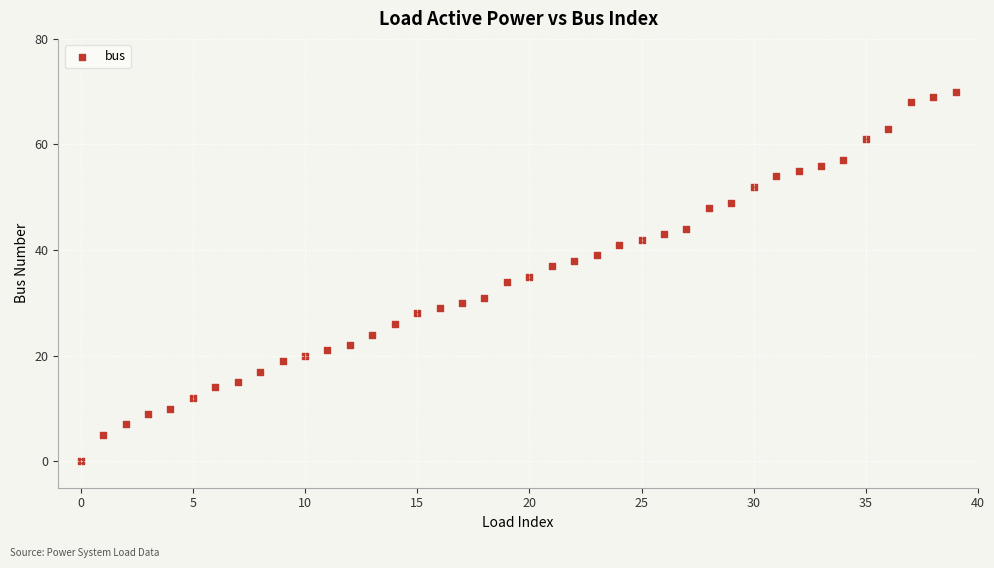

What is the range of Y values (max minus min)?

70